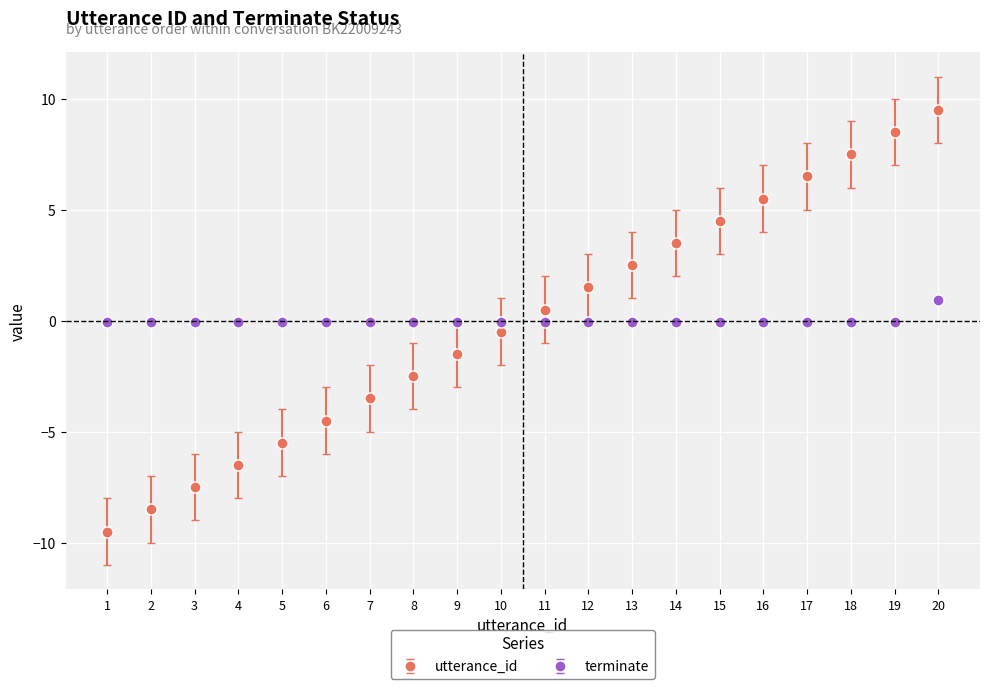

Which label corresponds to the largest value in the chart?

20